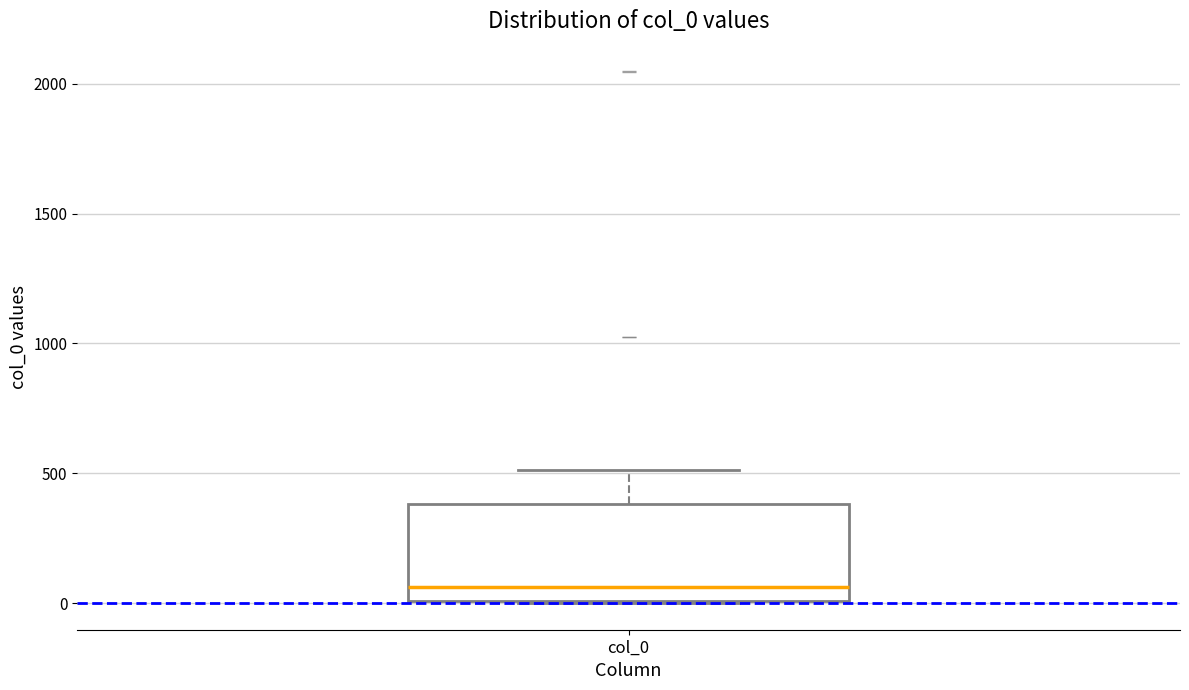

Read this box plot against the y-axis: the position of the median line, the range covered by the box, and the ends of both whiskers. The values are not printed on the chart, so give them approximately, as read against the axis.

median 50, box 0 to 400, whiskers 0 to 500